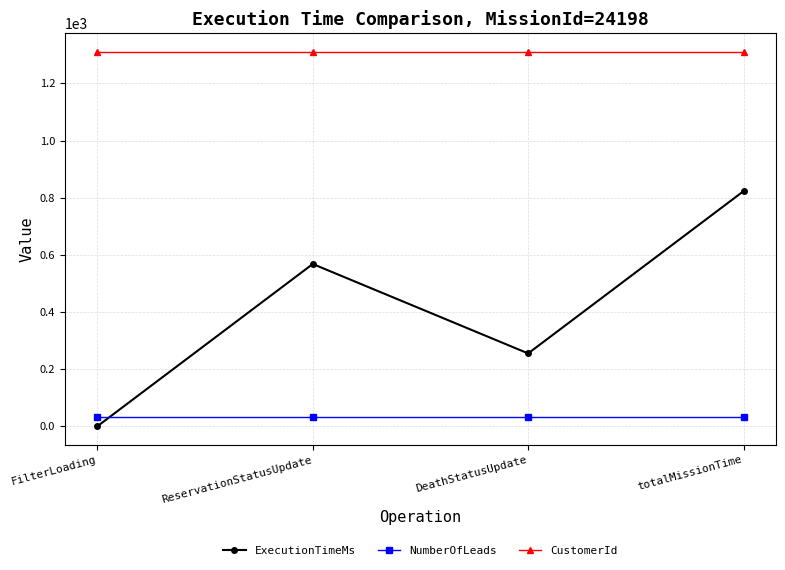

What is the label of the 2nd point from the right?

DeathStatusUpdate